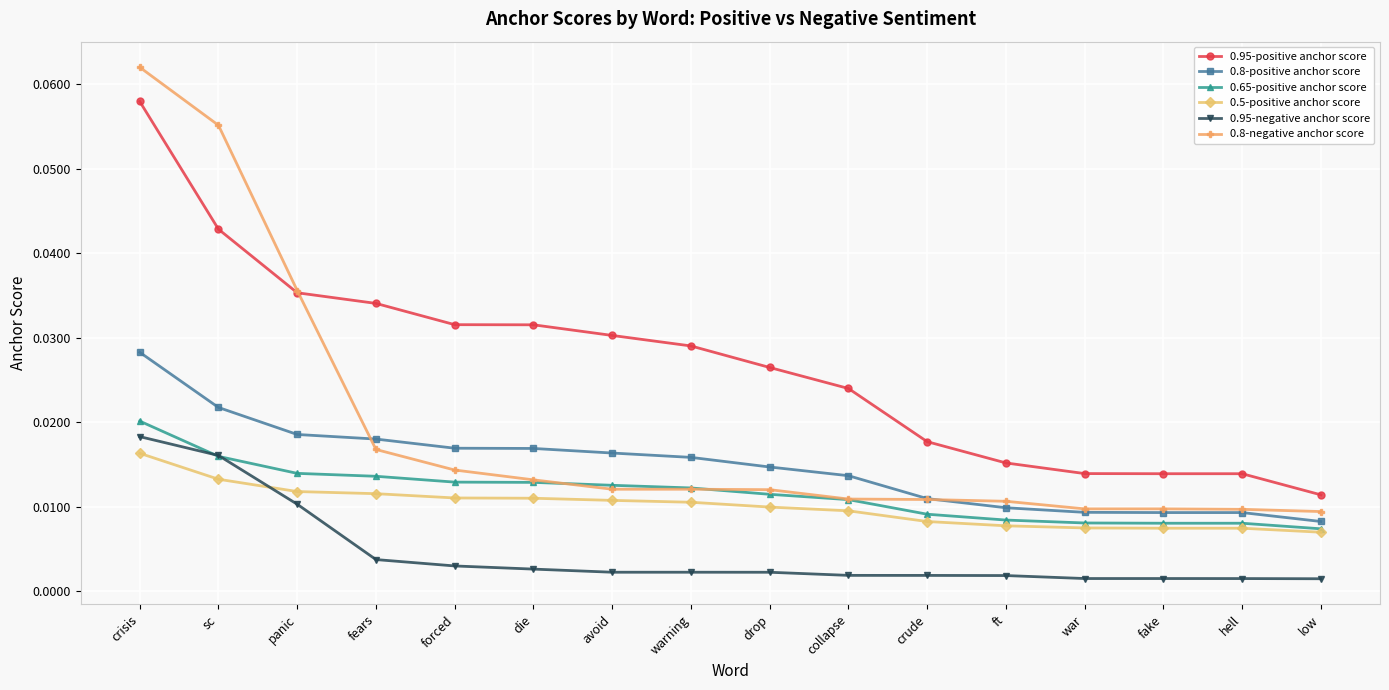

How many lines are shown in the chart?

6